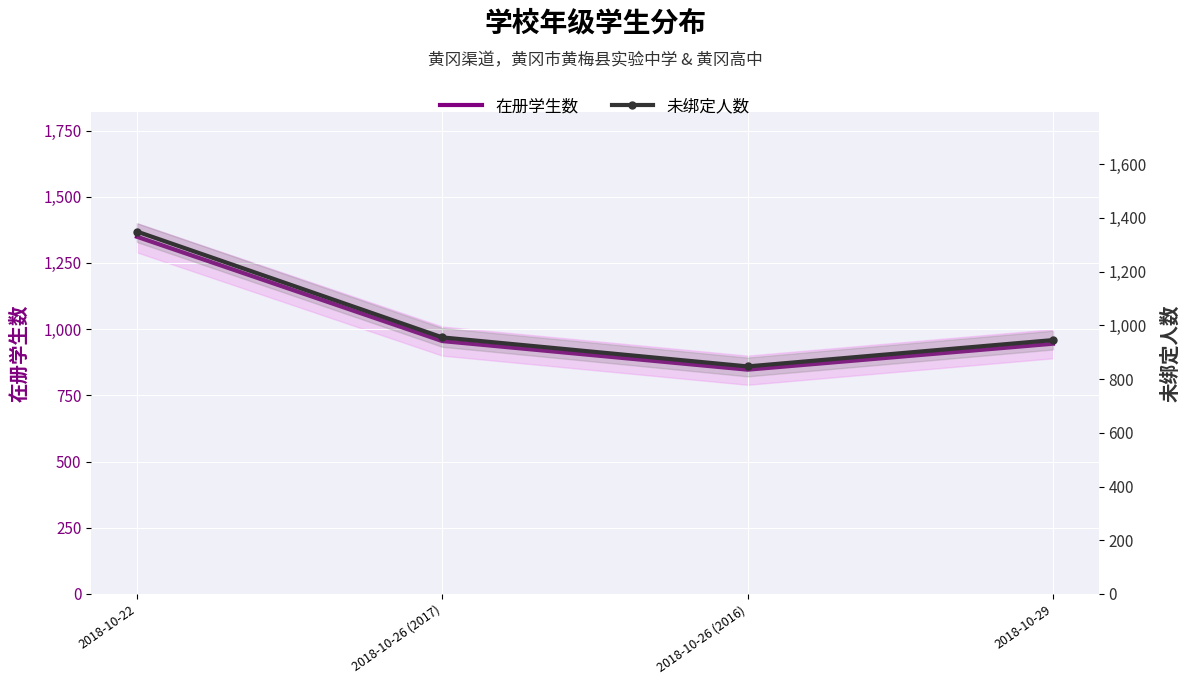

What are all the series names shown in the legend?

在册学生数, 未绑定人数